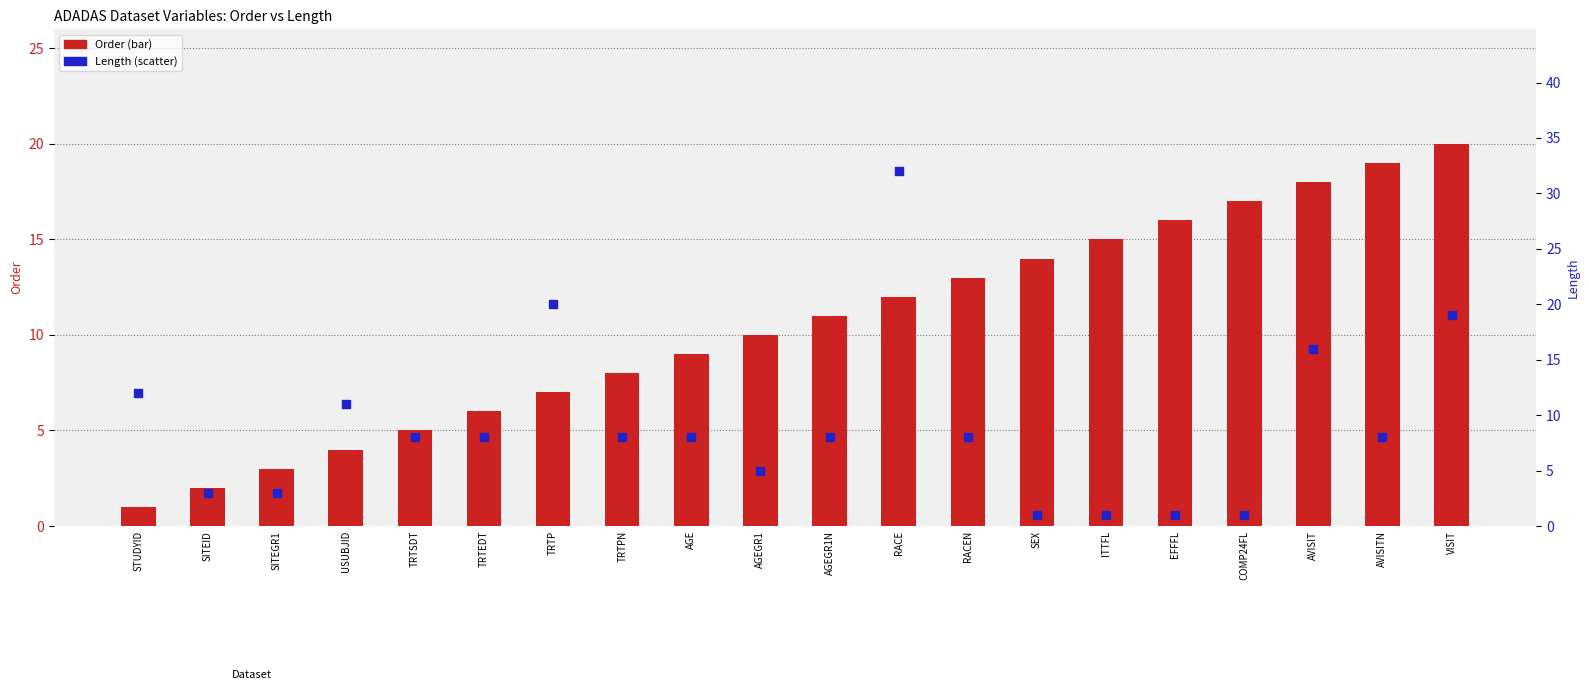

At how many categories does at least one series exceed 26?

1